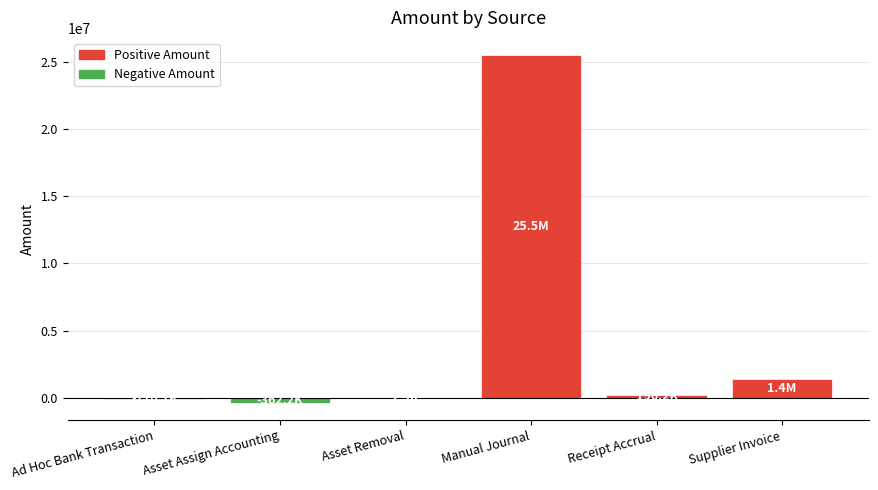

At which category does the chart reach its peak across all series?

Manual Journal